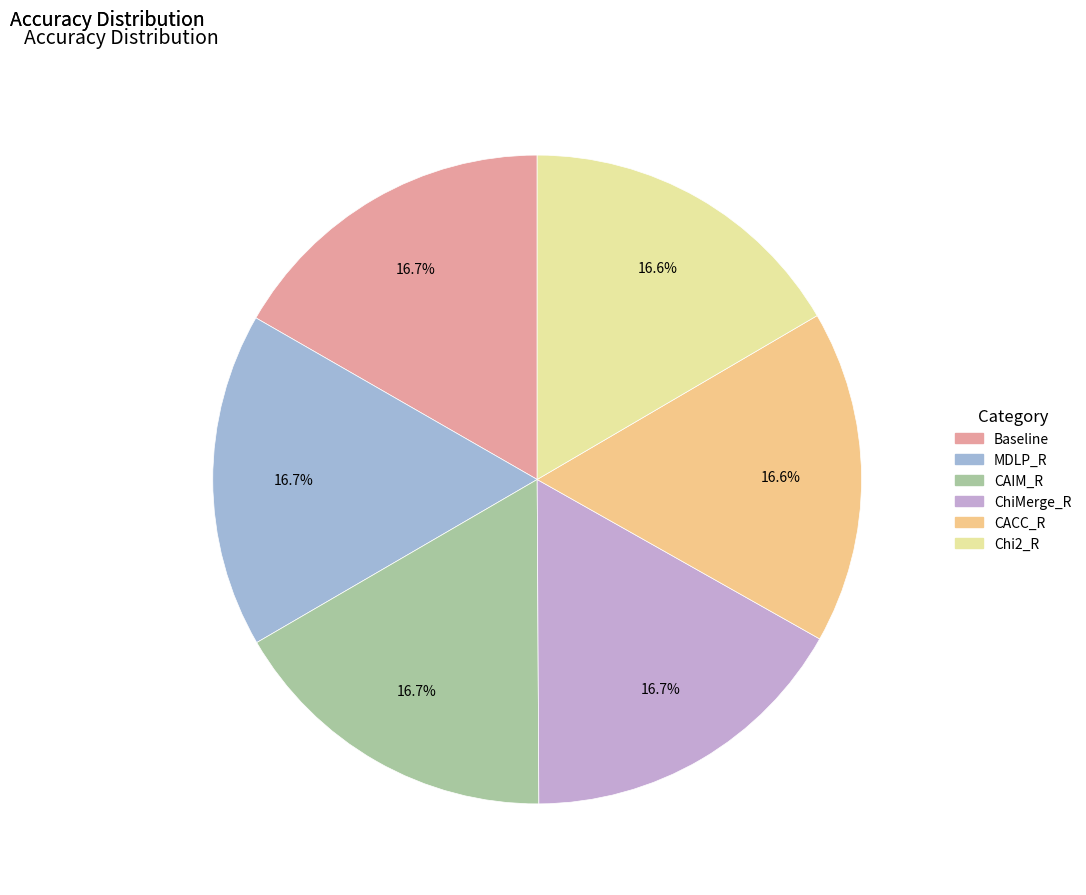

To the nearest percent, what percentage of the pie is ChiMerge_R?

17%